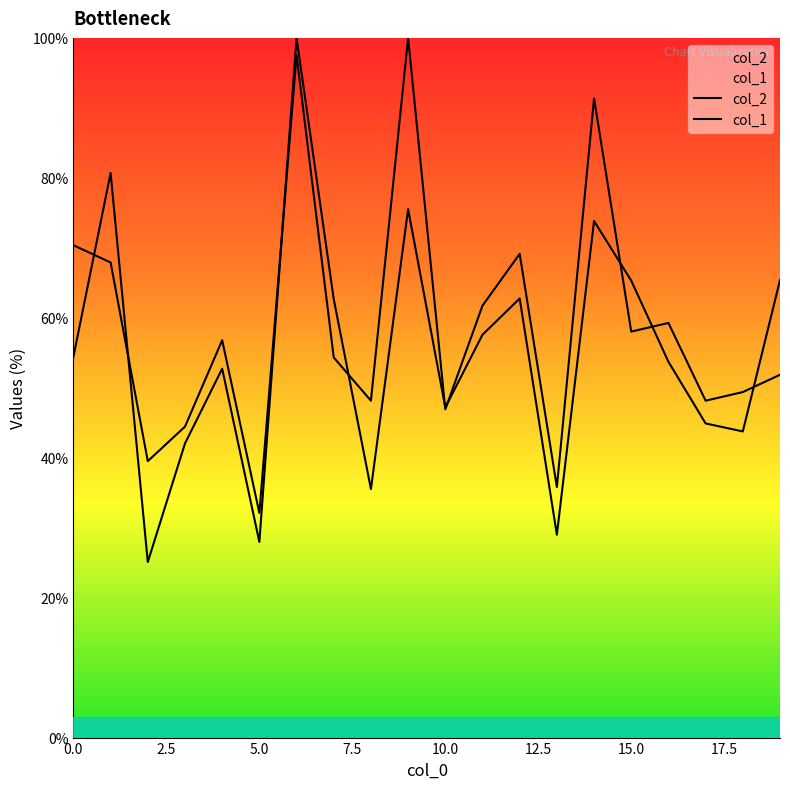

Which series has the largest range (max minus min)?

col_2